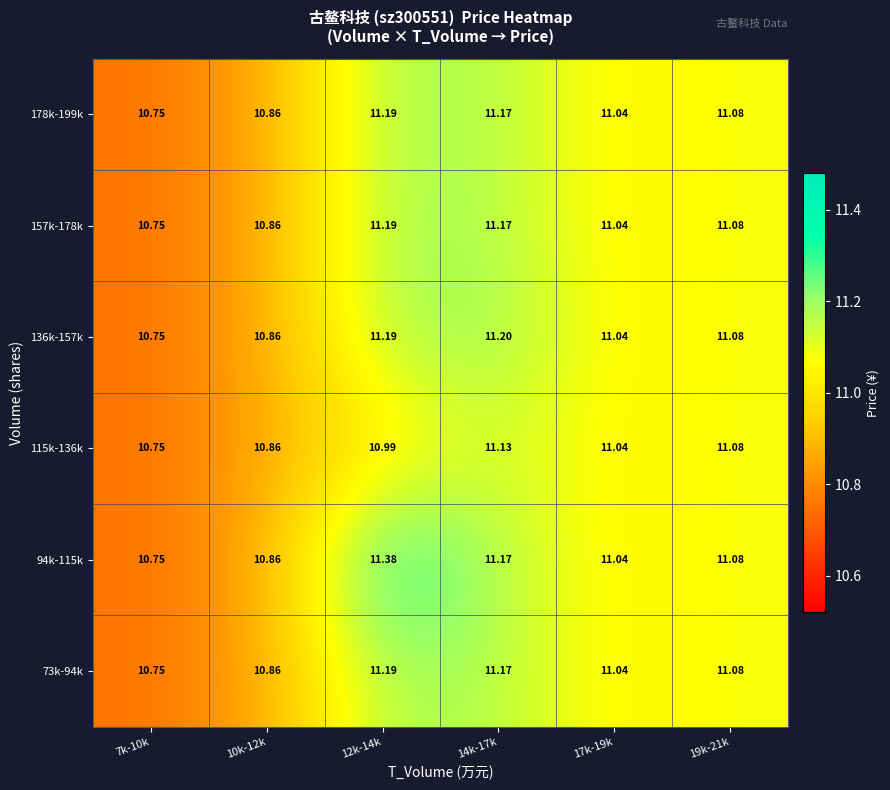

Is the value of 157k-178k at 17k-19k greater than the value of 178k-199k at 7k-10k?

Yes